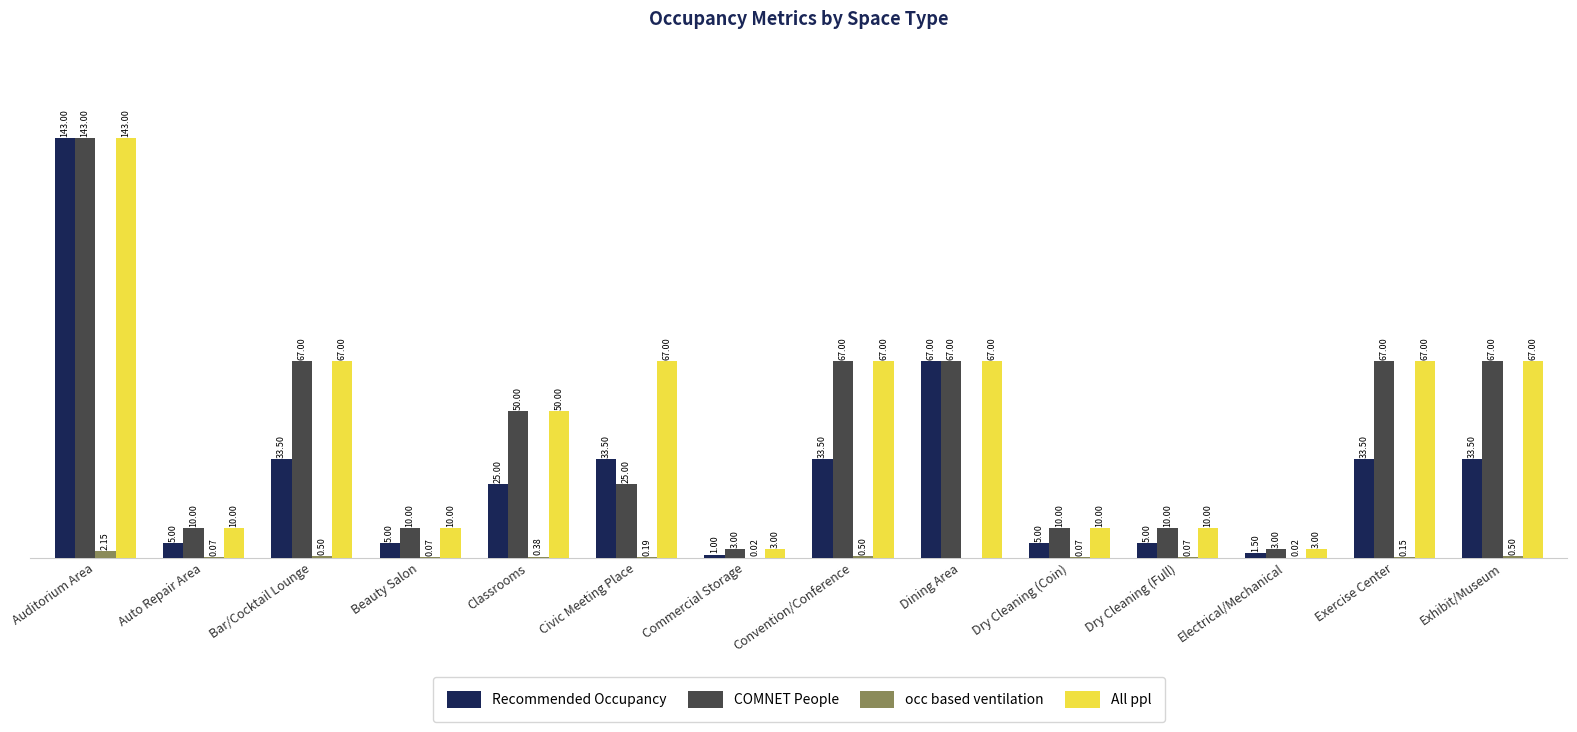

Which series has the largest total across all categories?

All ppl